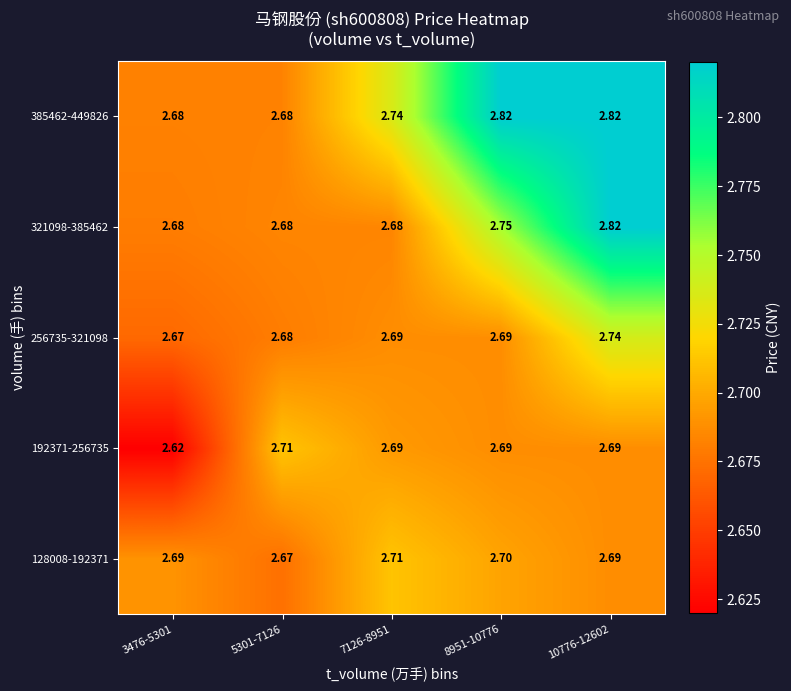

Is the value of 256735-321098 at 5301-7126 greater than the value of 128008-192371 at 8951-10776?

No